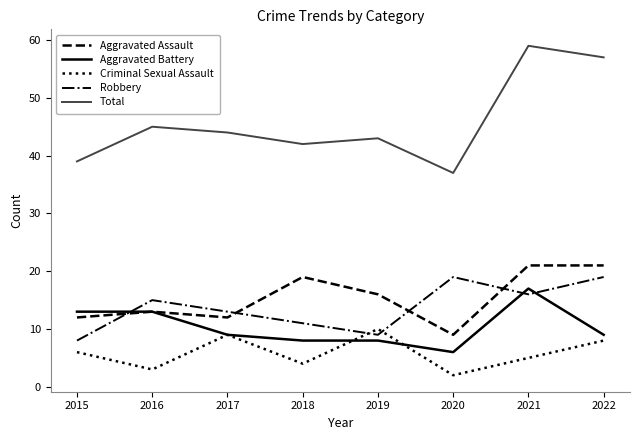

True or false: Aggravated Assault and Criminal Sexual Assault intersect in this chart.

False